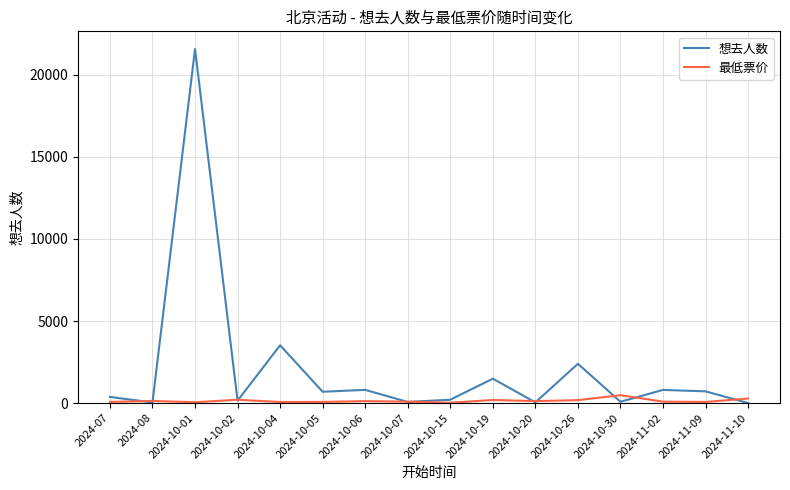

Which series has the widest spread of values?

想去人数